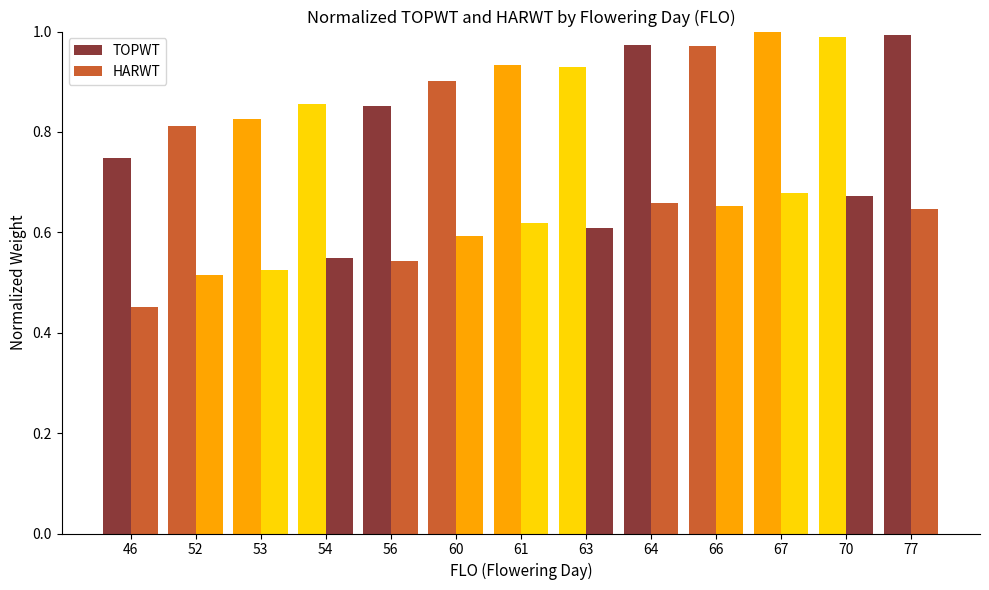

What is the value of the TOPWT bar at the 8th from the left?

0.9